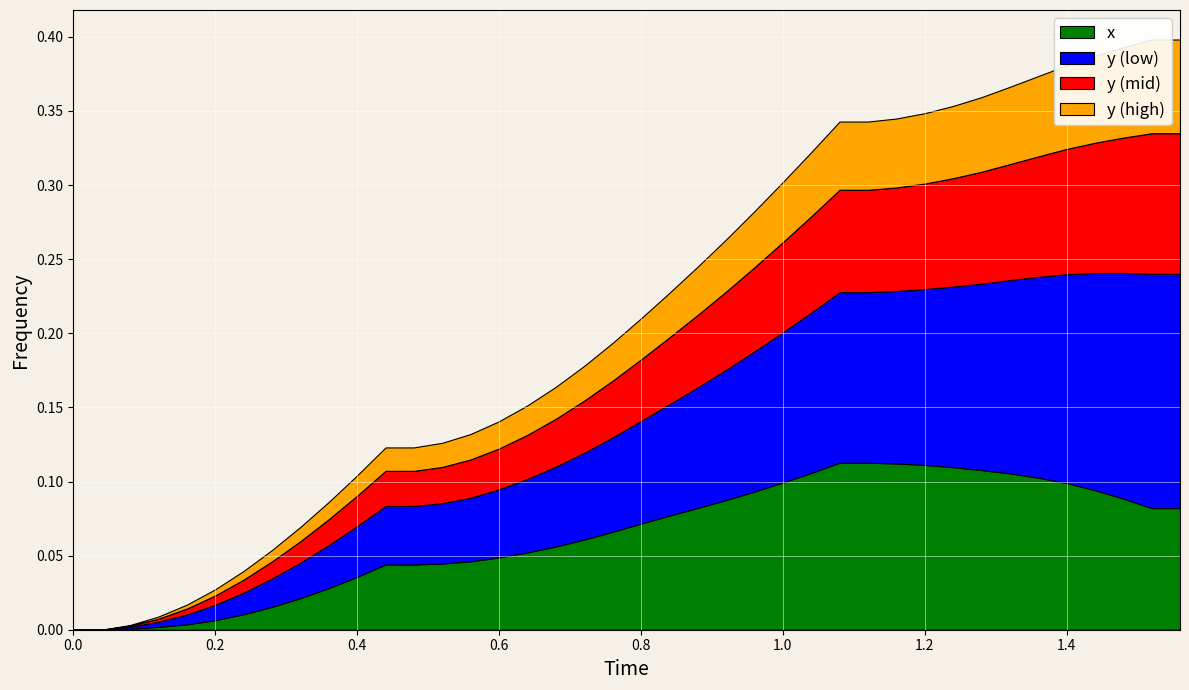

True or false: x and y cross at least once.

False